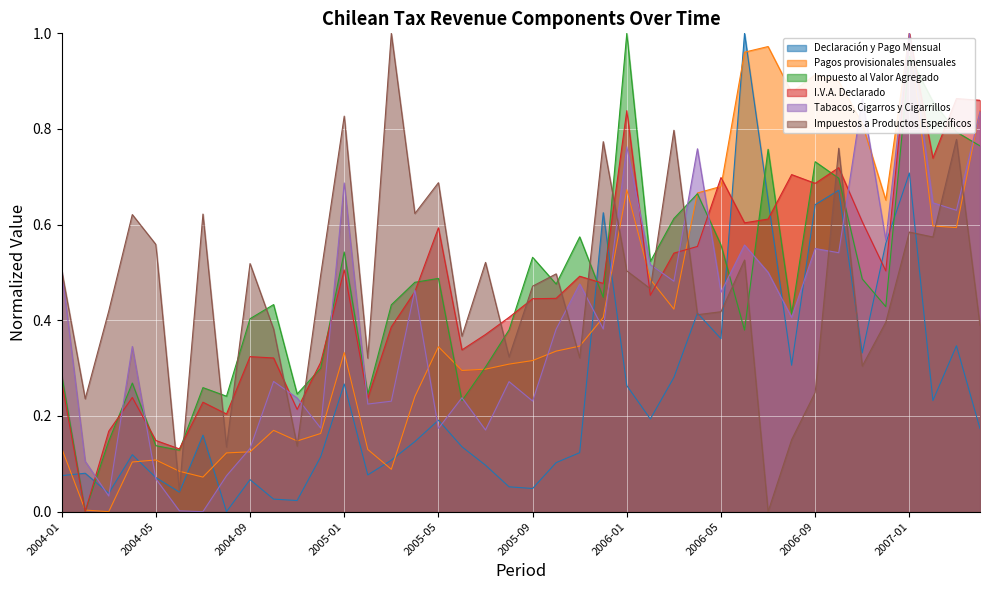

Count the number of data series in this chart.

6